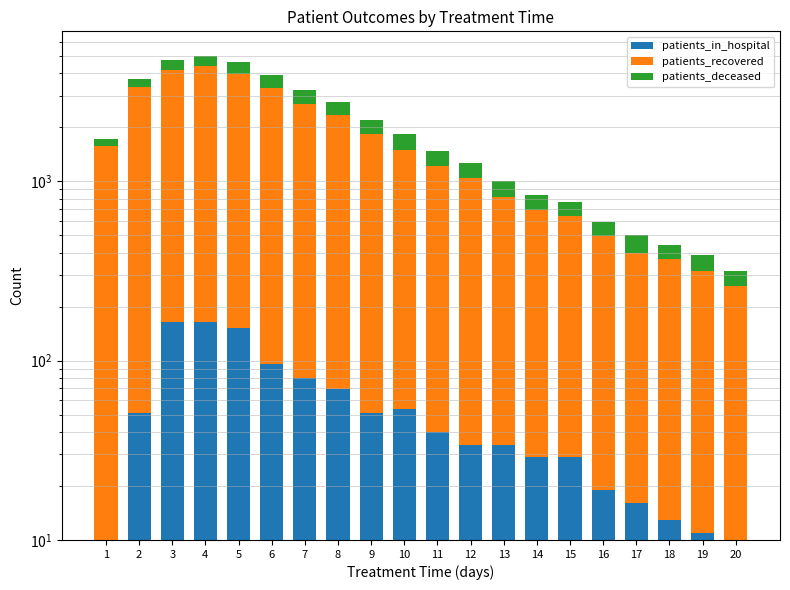

What is the difference between the highest and lowest values at 11?

1139.0